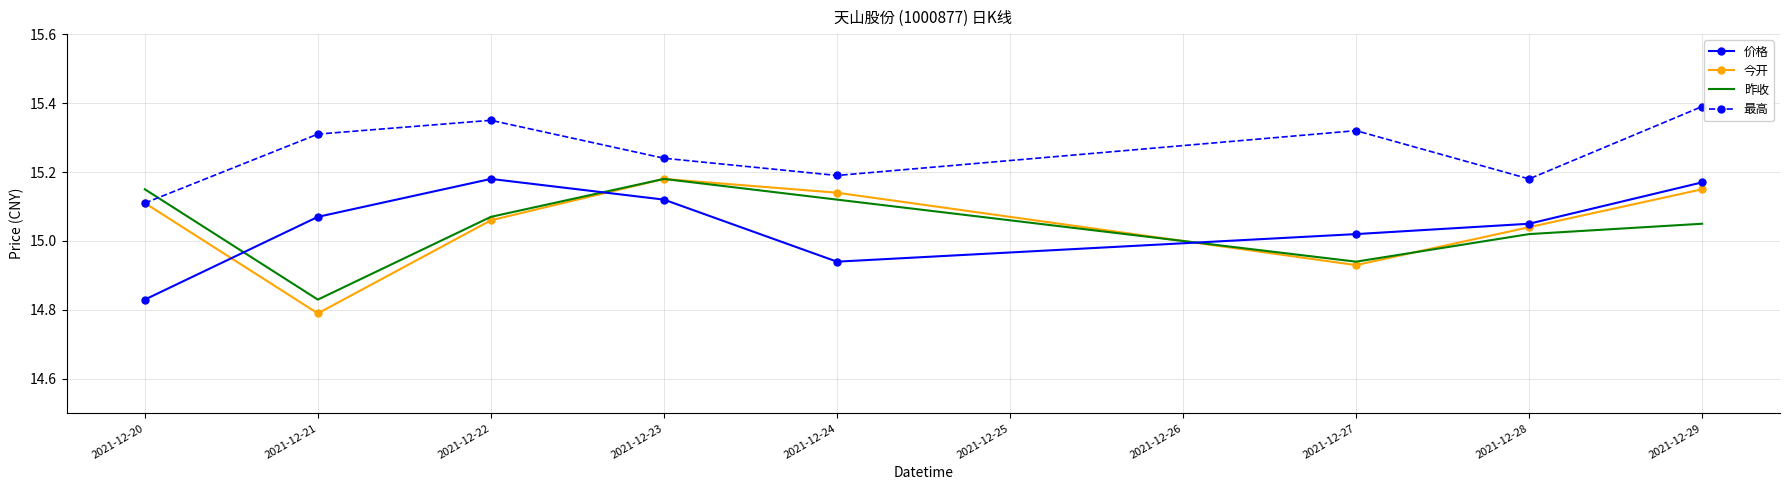

What is the total value across all series at 2021-12-27?

60.2